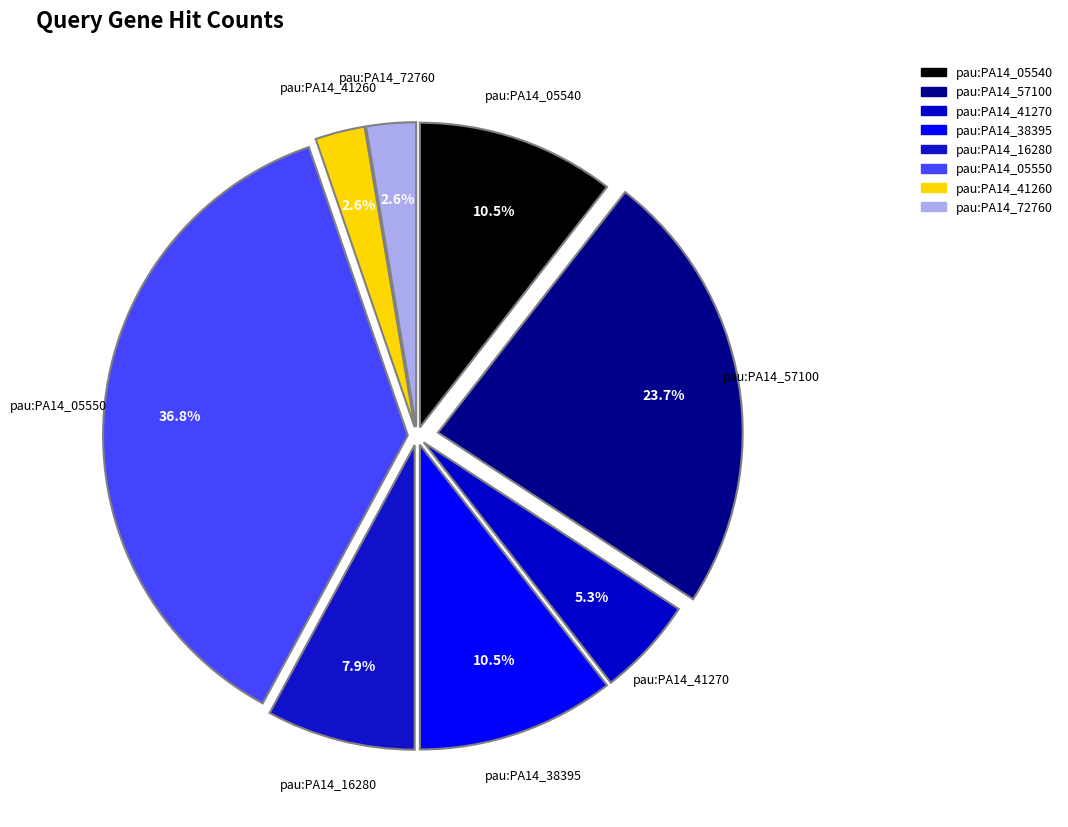

What is the change in value from pau:PA14_57100 to pau:PA14_05550?

+5